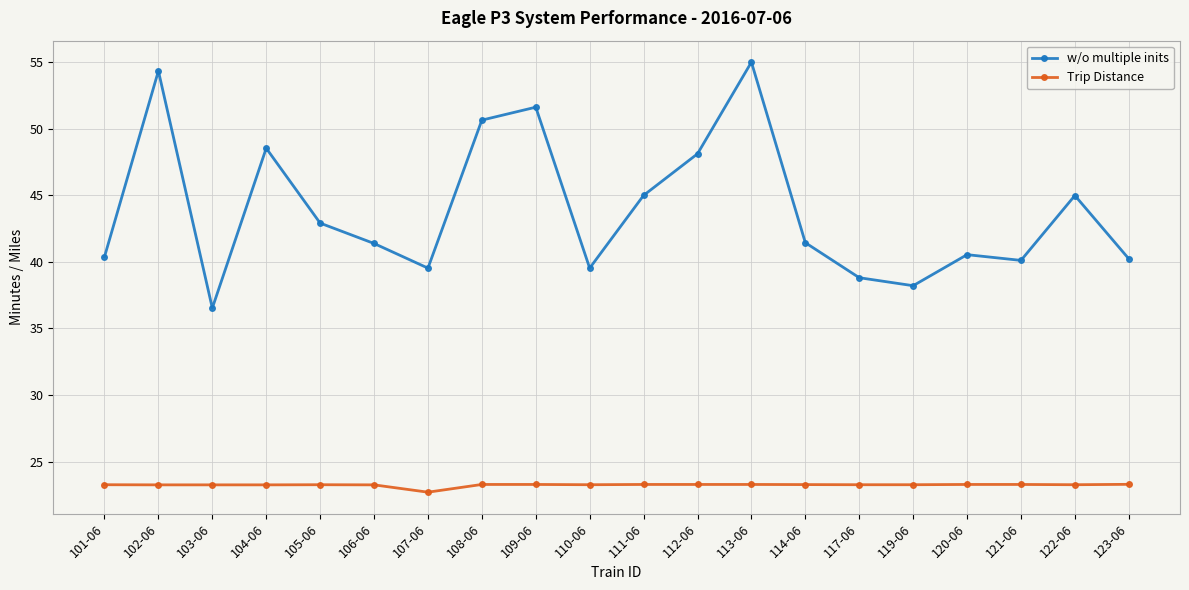

Does the chart display data point markers on the line(s)?

Yes